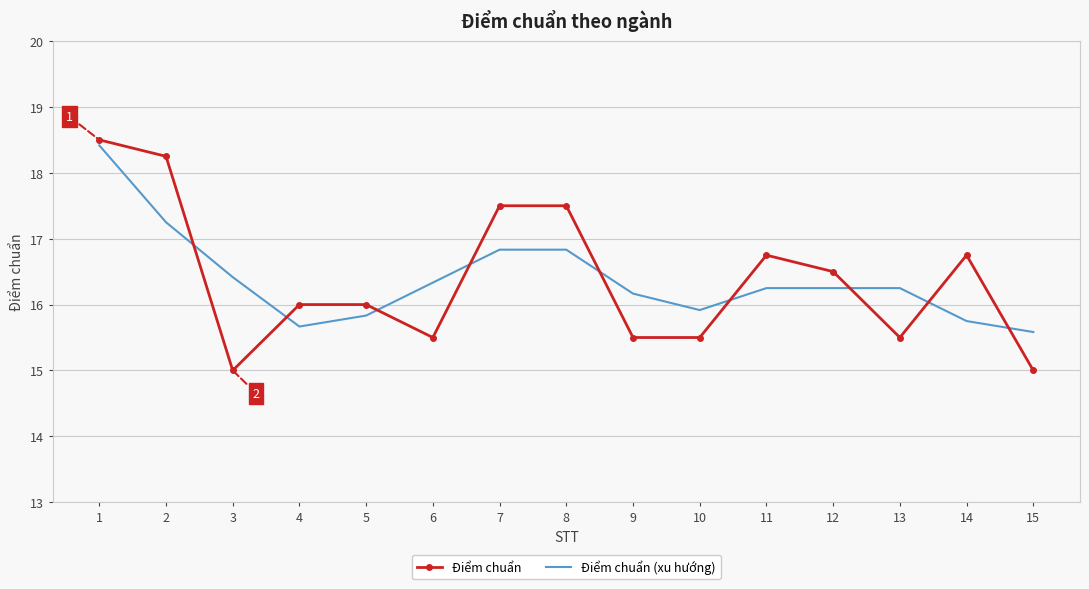

What is the minimum value shown in the chart?

15.0